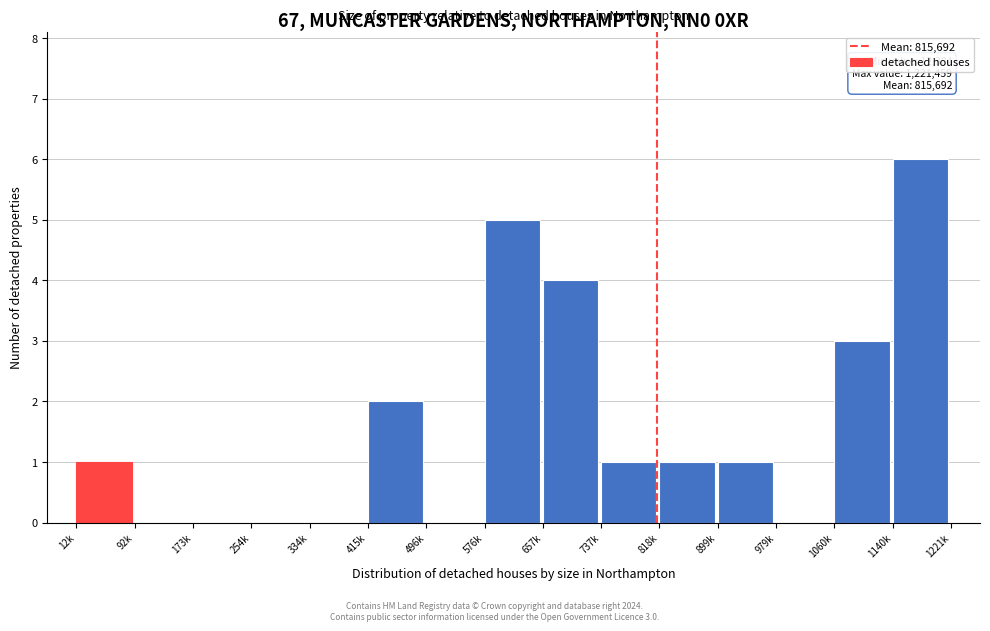

Reading left to right, extract all data points from this chart.

12k=1	92k=0	173k=0	254k=0	334k=0	415k=2	496k=0	576k=5	657k=4	737k=1	818k=1	899k=1	979k=0	1060k=3	1140k=6